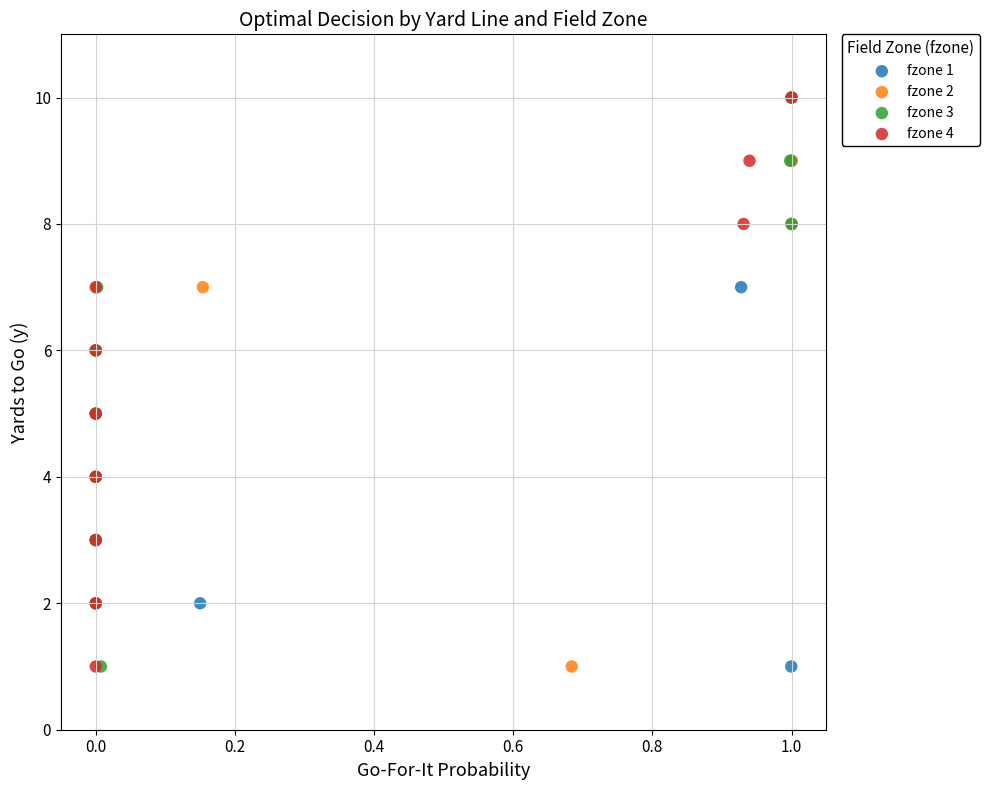

What are all the series names shown in the legend?

fzone 1, fzone 2, fzone 3, fzone 4